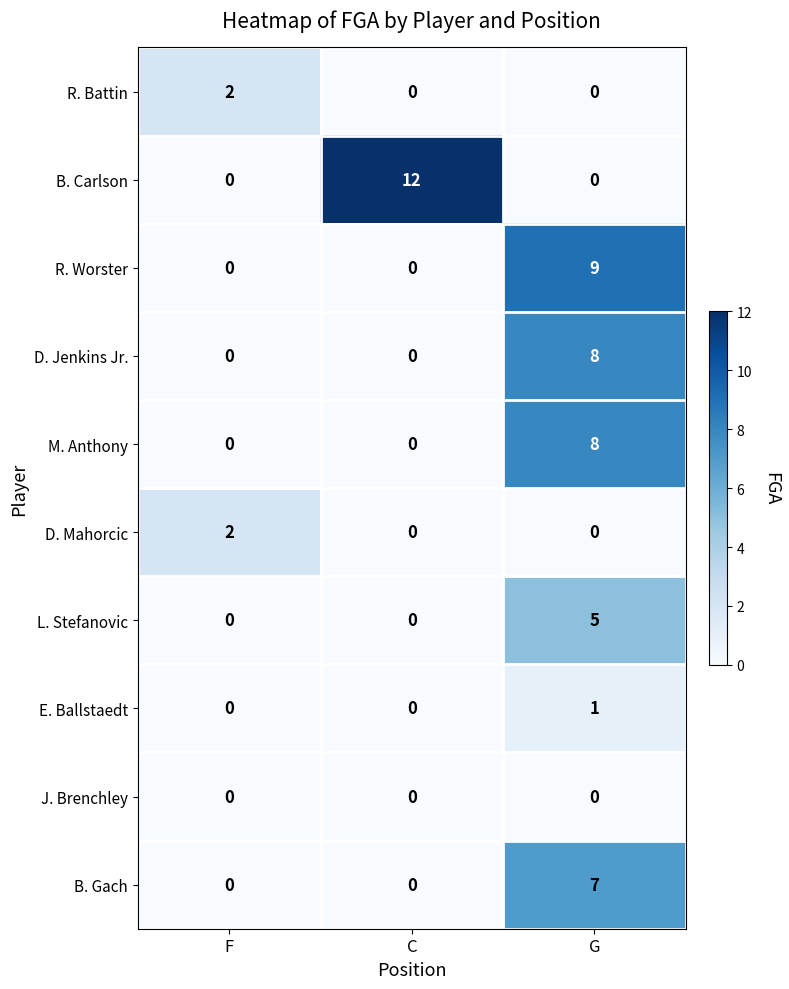

Which series has the largest range (max minus min)?

B. Carlson